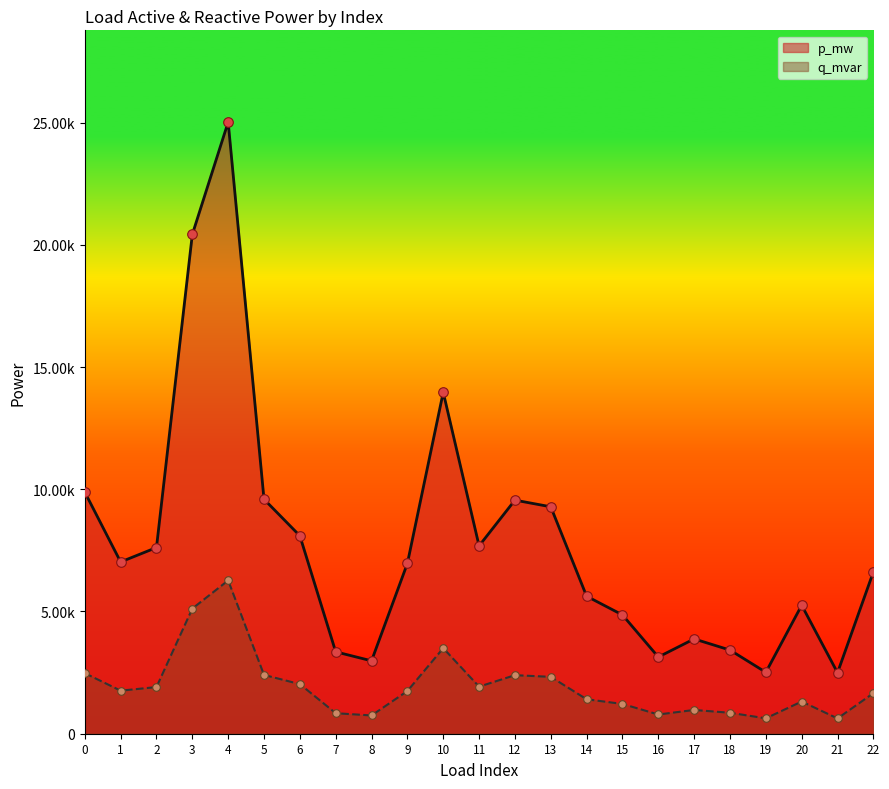

What are all the series names shown in the legend?

p_mw, q_mvar